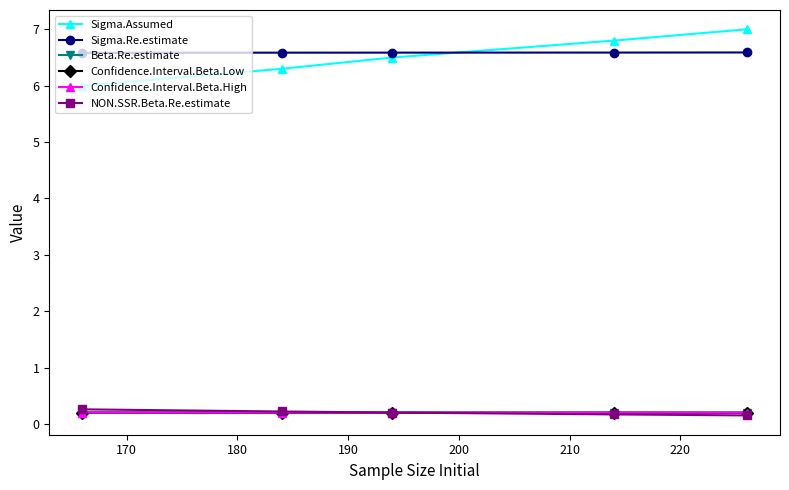

What are all the series names shown in the legend?

Sigma.Assumed, Sigma.Re.estimate, Beta.Re.estimate, Confidence.Interval.Beta.Low, Confidence.Interval.Beta.High, NON.SSR.Beta.Re.estimate